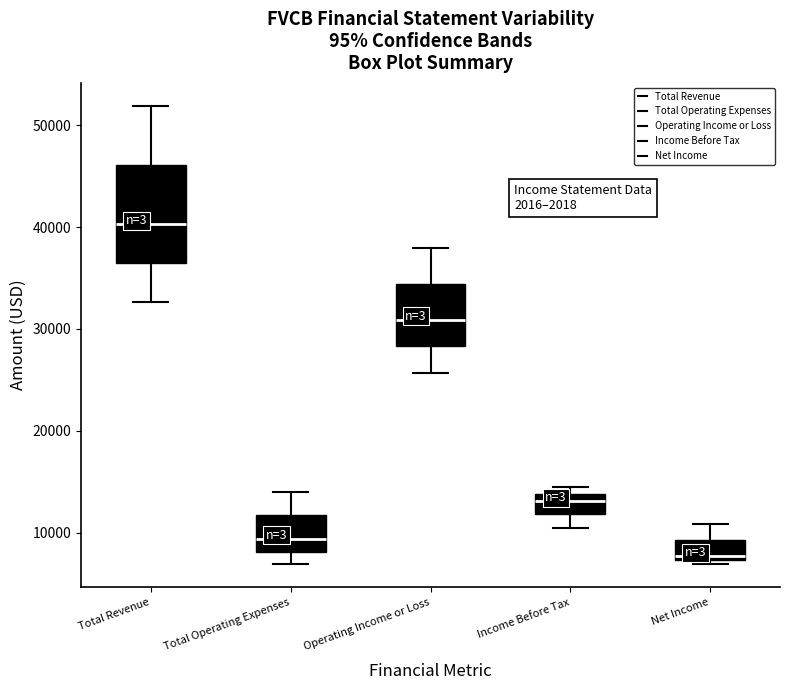

Reading left to right, read every box against the y-axis: the position of its median line, the range the box covers, and the ends of its whiskers. The values are not printed on the chart, so give them approximately, as read against the axis.

Total Revenue: median 40000, box 36000 to 46000, whiskers 33000 to 52000
Total Operating Expenses: median 9000, box 8000 to 12000, whiskers 7000 to 14000
Operating Income or Loss: median 31000, box 28000 to 34000, whiskers 26000 to 38000
Income Before Tax: median 13000, box 12000 to 14000, whiskers 11000 to 15000
Net Income: median 8000, box 7000 to 9000, whiskers 7000 (just below the box's lower edge) to 11000